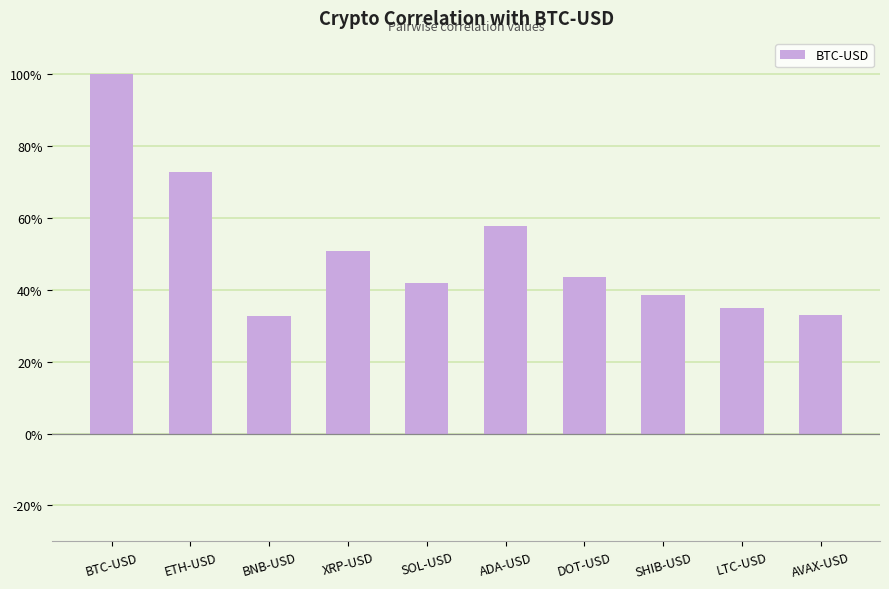

What is the change in value from BTC-USD to AVAX-USD?

-0.7